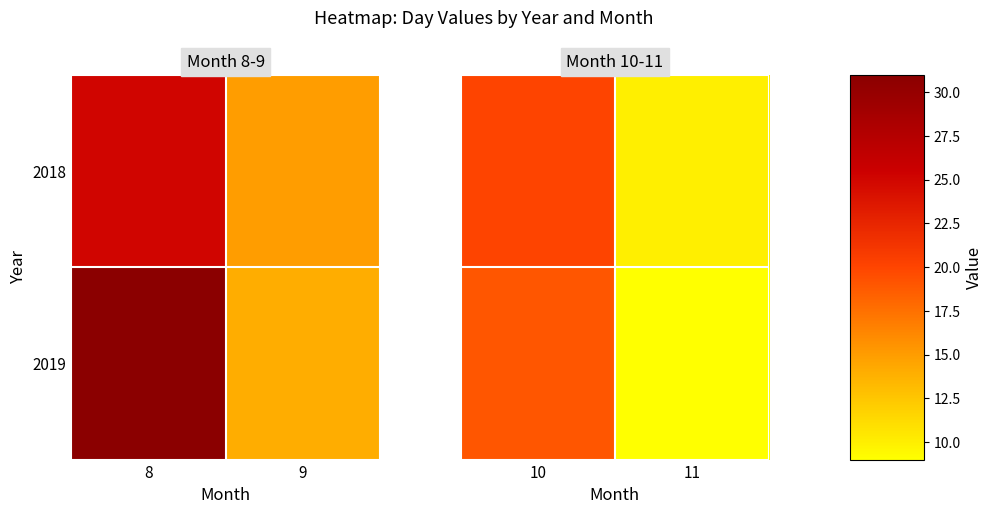

Which series has the largest total across all categories?

2018